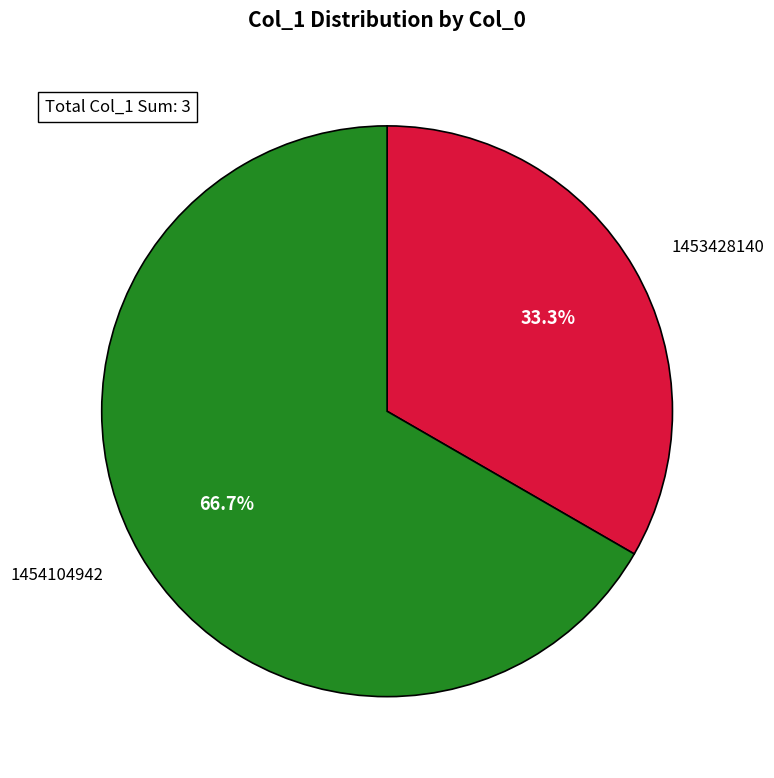

Does any single category account for the majority?

Yes